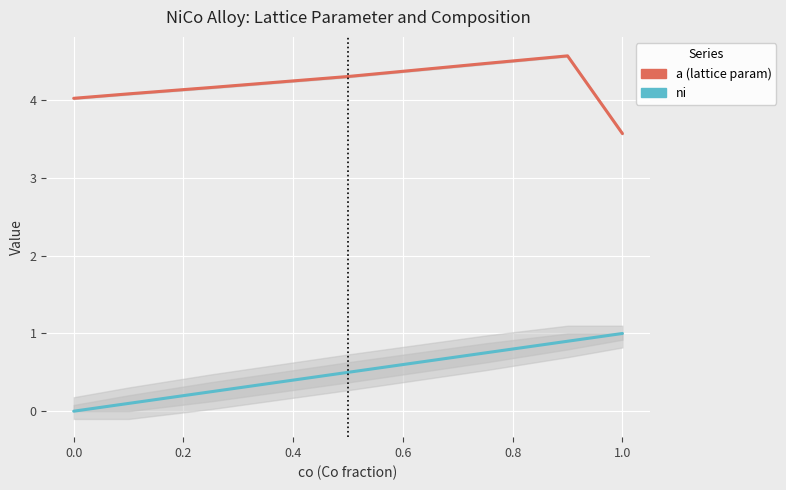

List the series in order of their peak value, lowest first.

ni, a (lattice param)